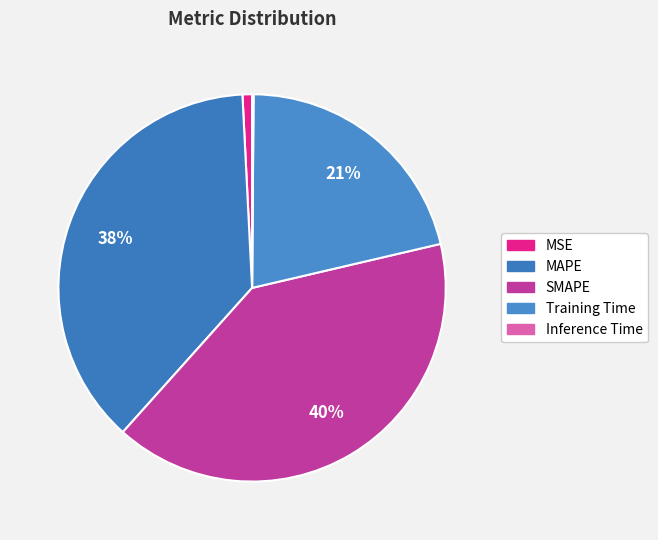

To the nearest percent, what portion does MAPE represent?

38%